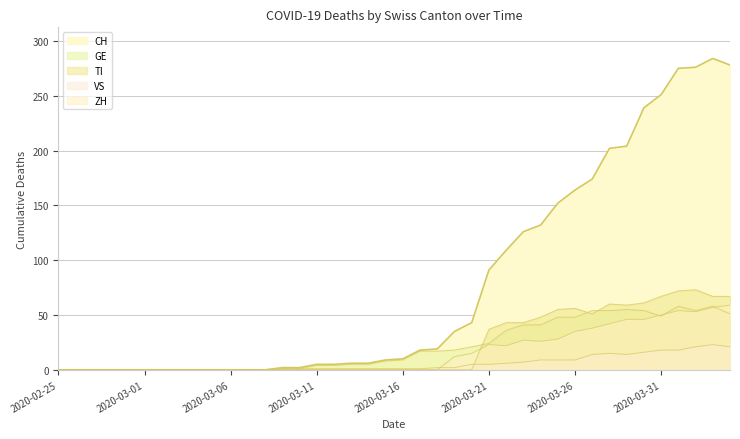

True or false: GE and VS intersect in this chart.

False